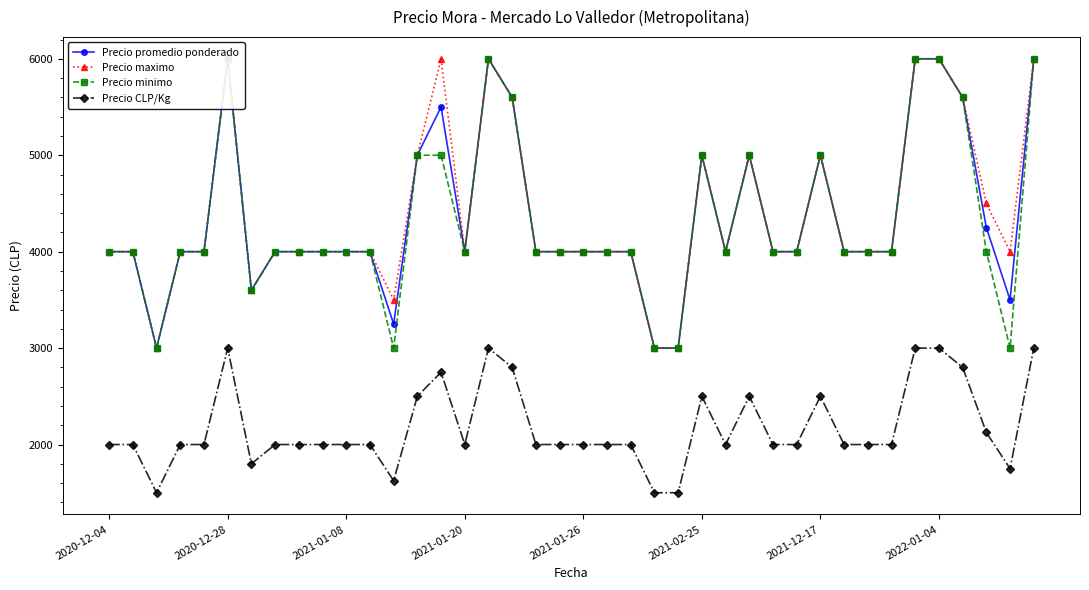

True or false: Precio CLP/Kg has more than 1 points higher than both neighbors.

True